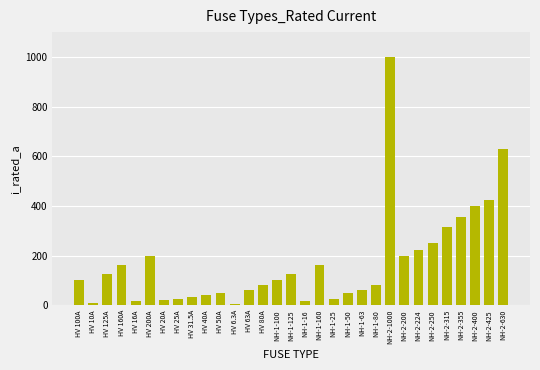

What is the average value?

172.4